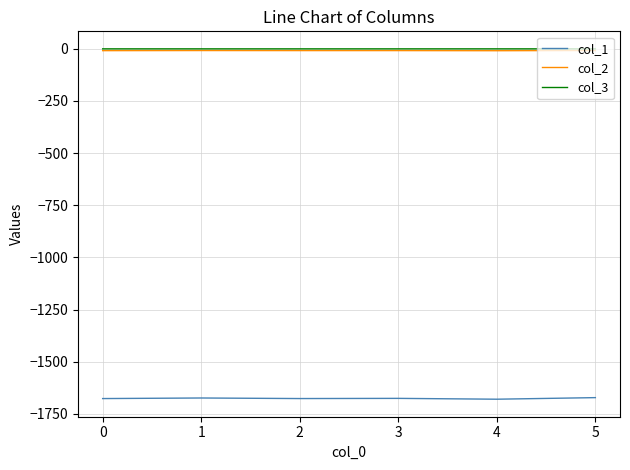

True or false: col_3 has more than 0 points higher than both neighbors.

True